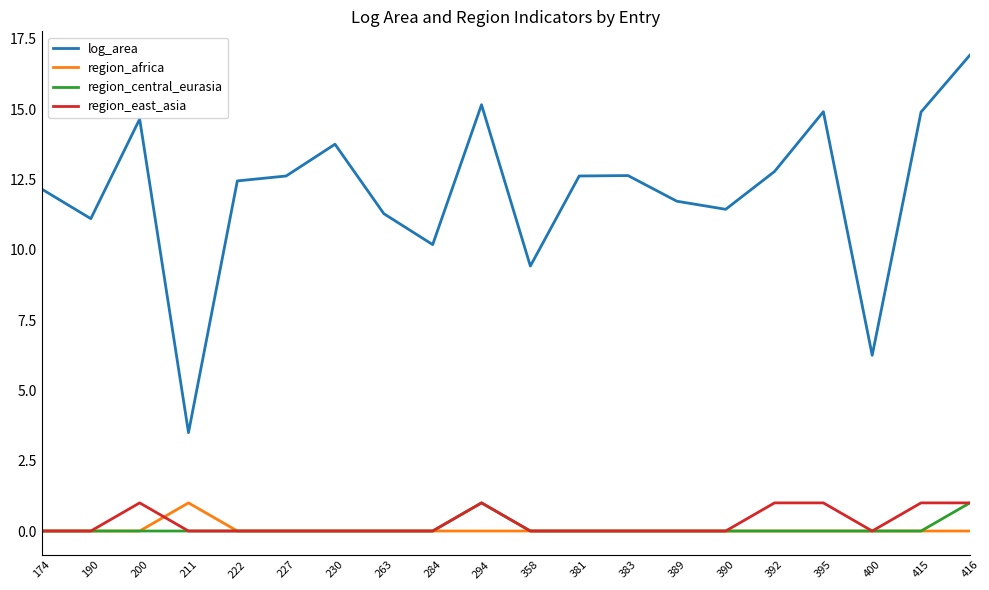

The region_africa series shows 0.0 at 400. True or false?

True